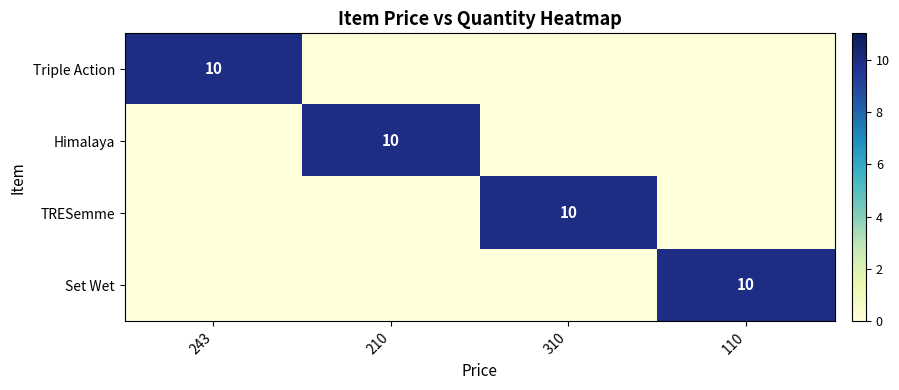

Is it true that TRESemme equals 10 at 310?

True